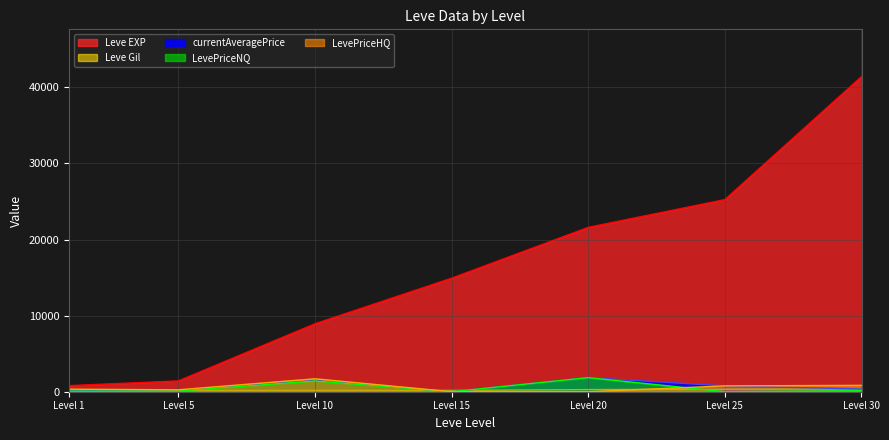

Which series has the largest range (max minus min)?

Leve EXP